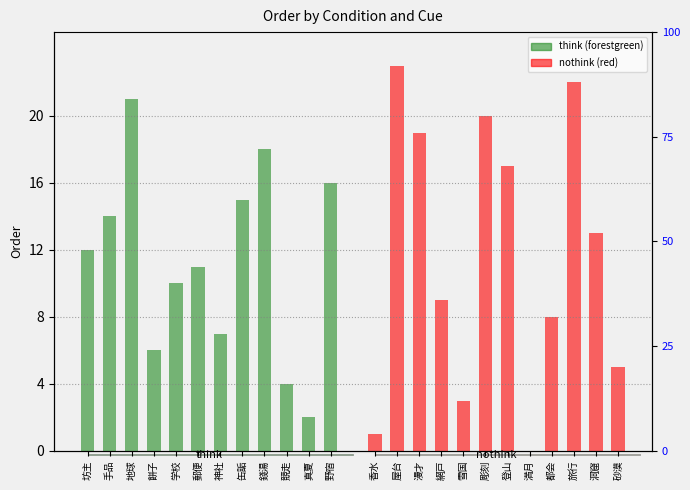

What are all the series names shown in the legend?

think, nothink